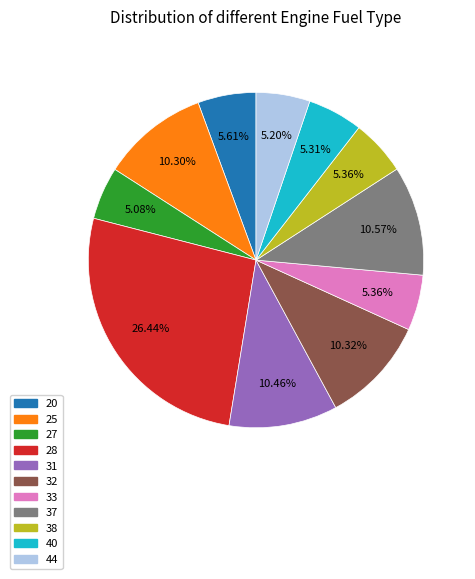

Is there any slice that represents more than half of the pie?

No